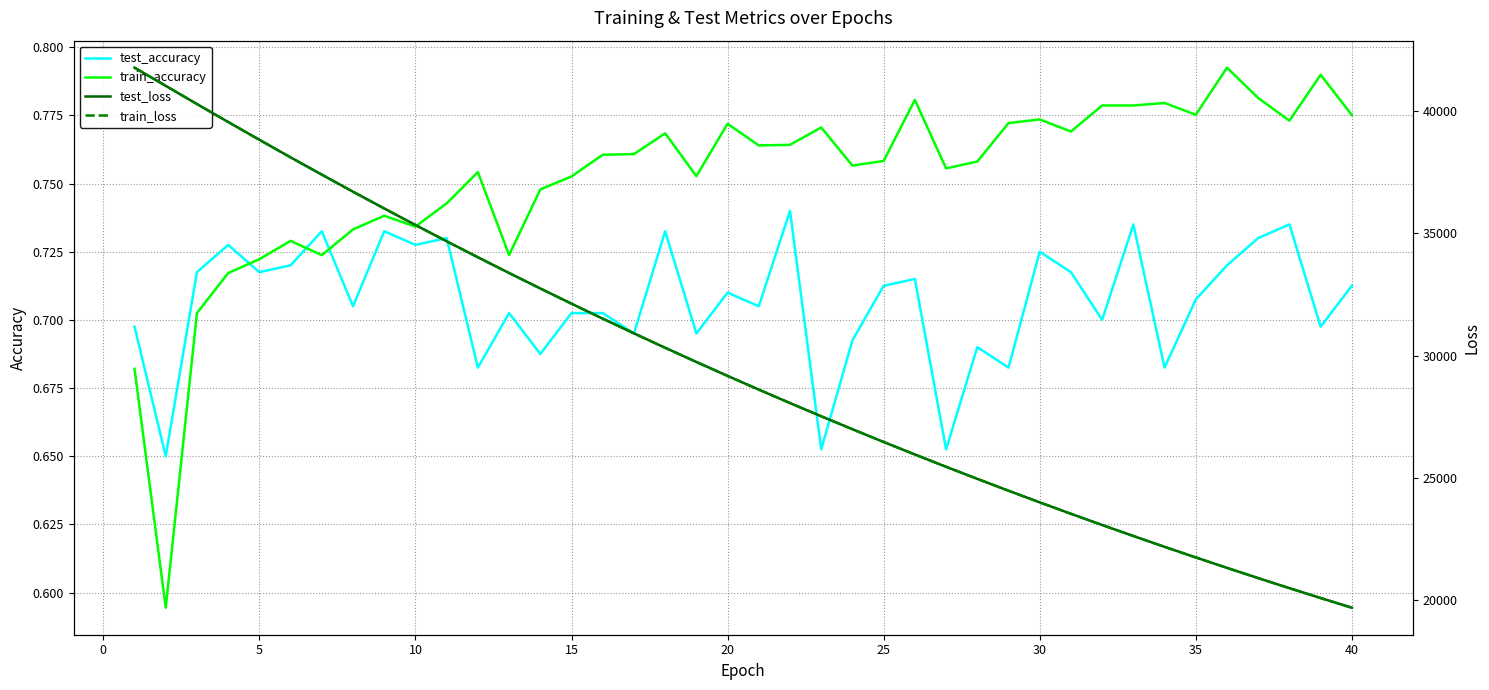

Which series has the widest spread of values?

test_loss